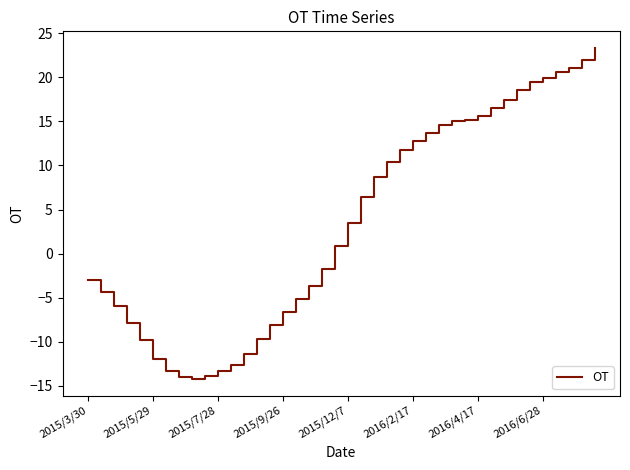

What is the greatest value displayed?

23.3